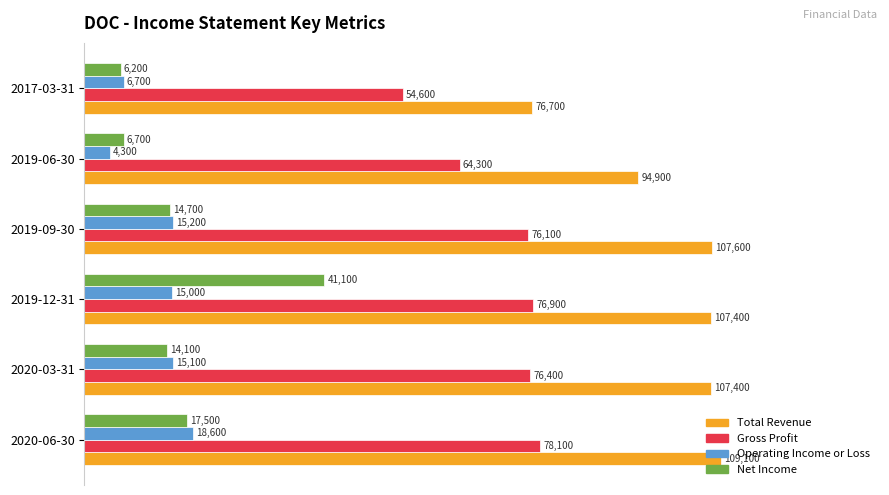

What are all the series names shown in the legend?

Total Revenue, Gross Profit, Operating Income or Loss, Net Income